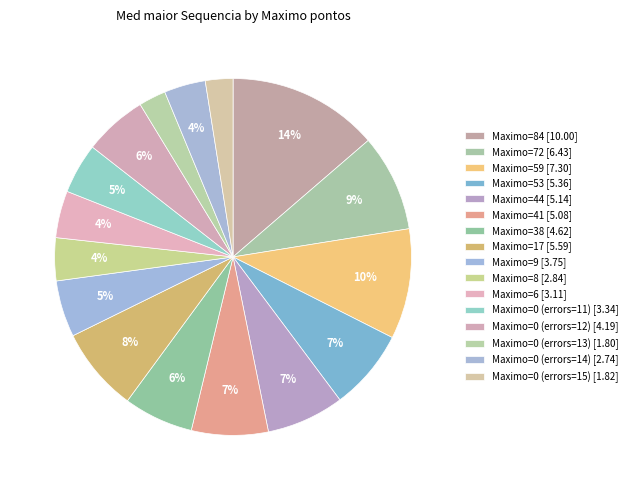

Rank the categories by value from lowest to highest.

0(13), 0(15), 0(14), 8, 6, 0(11), 9, 0(12), 38, 41, 44, 53, 17, 72, 59, 84